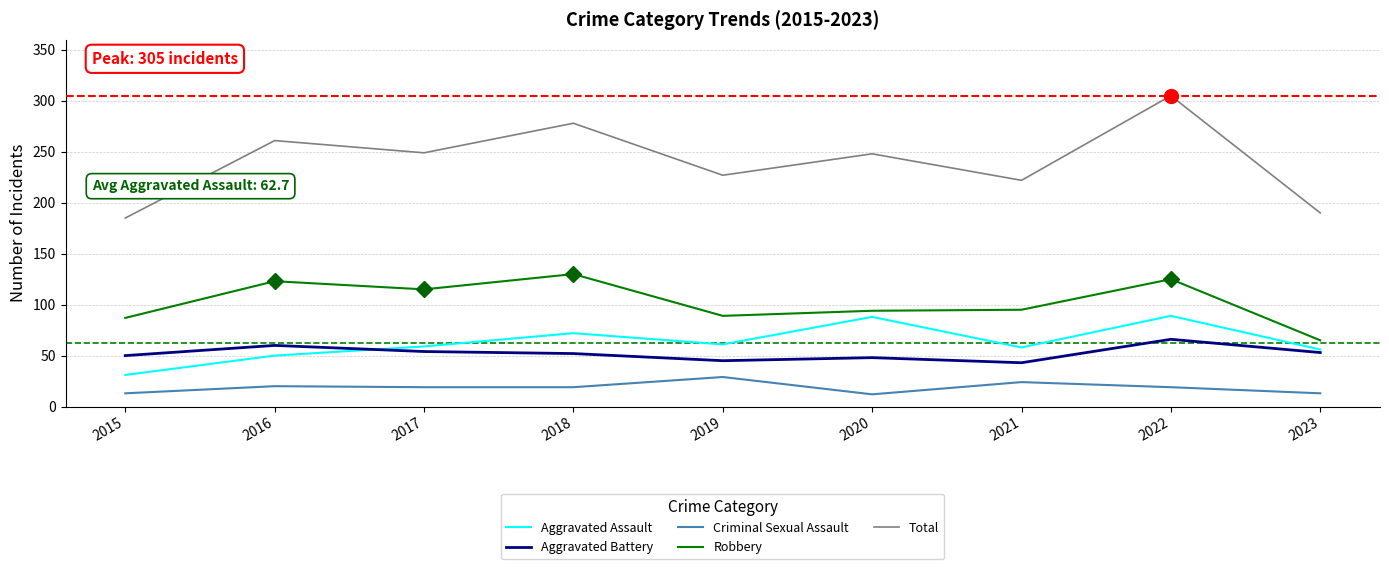

True or false: Total and Aggravated Assault cross at least once.

False